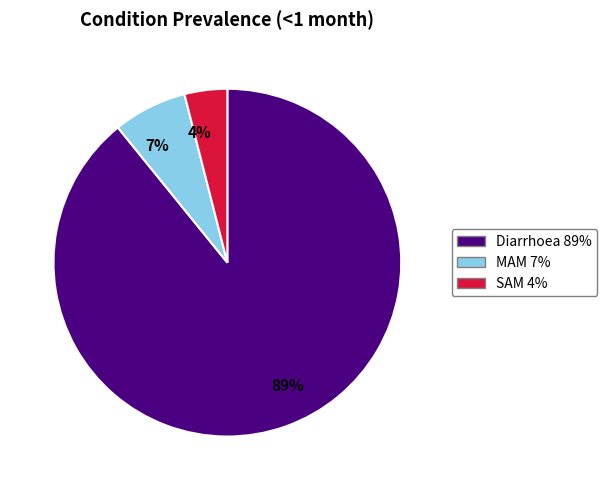

How many segments does this pie chart have?

3